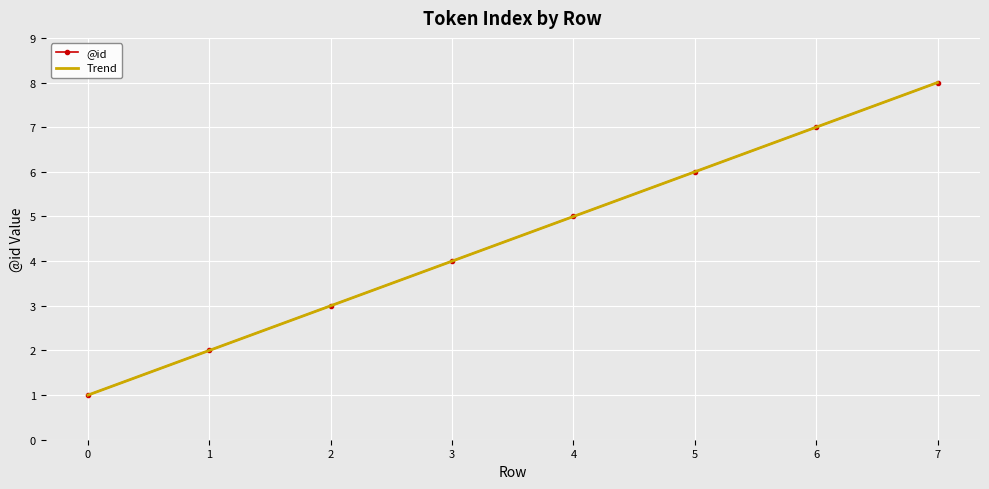

What are all the series names shown in the legend?

@id, Trend